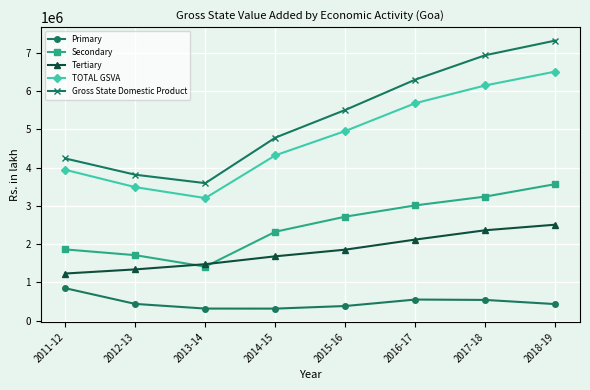

Which series has the largest total across all categories?

Gross State Domestic Product